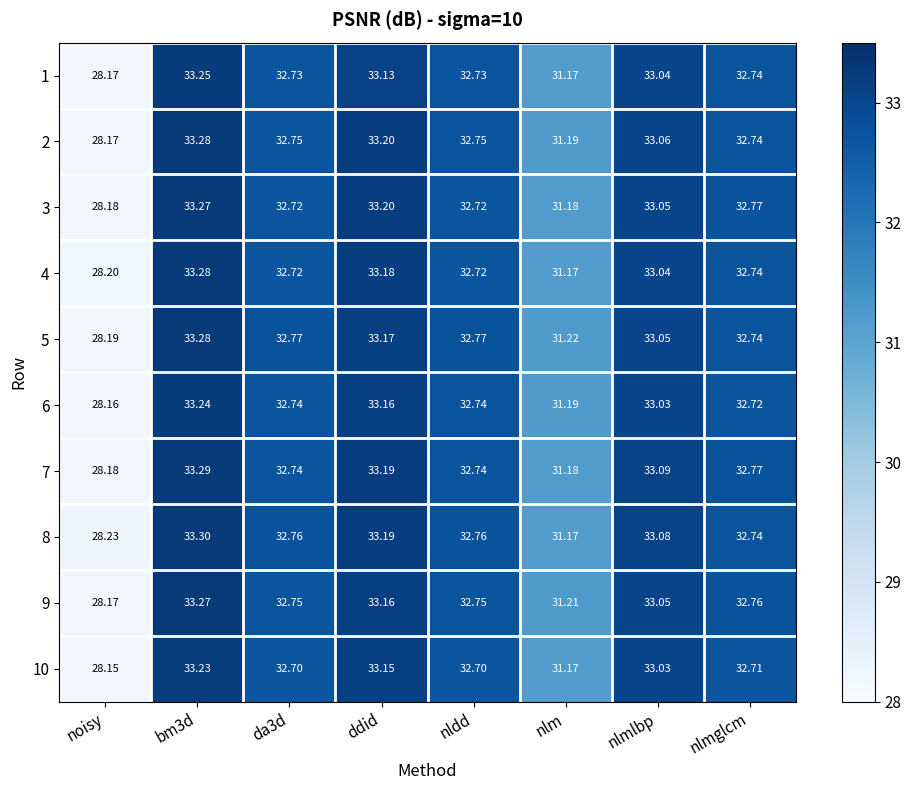

Is the value of 10 at nlmlbp greater than the value of 4 at da3d?

Yes